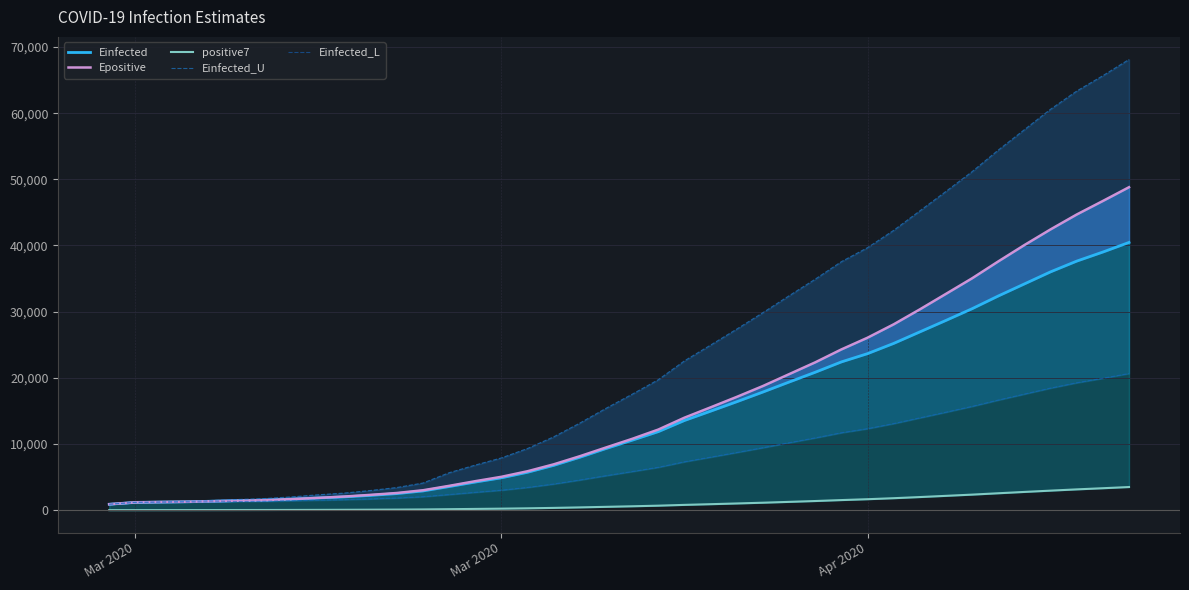

What are all the series names shown in the legend?

Einfected, Epositive, positive7, Einfected_U, Einfected_L